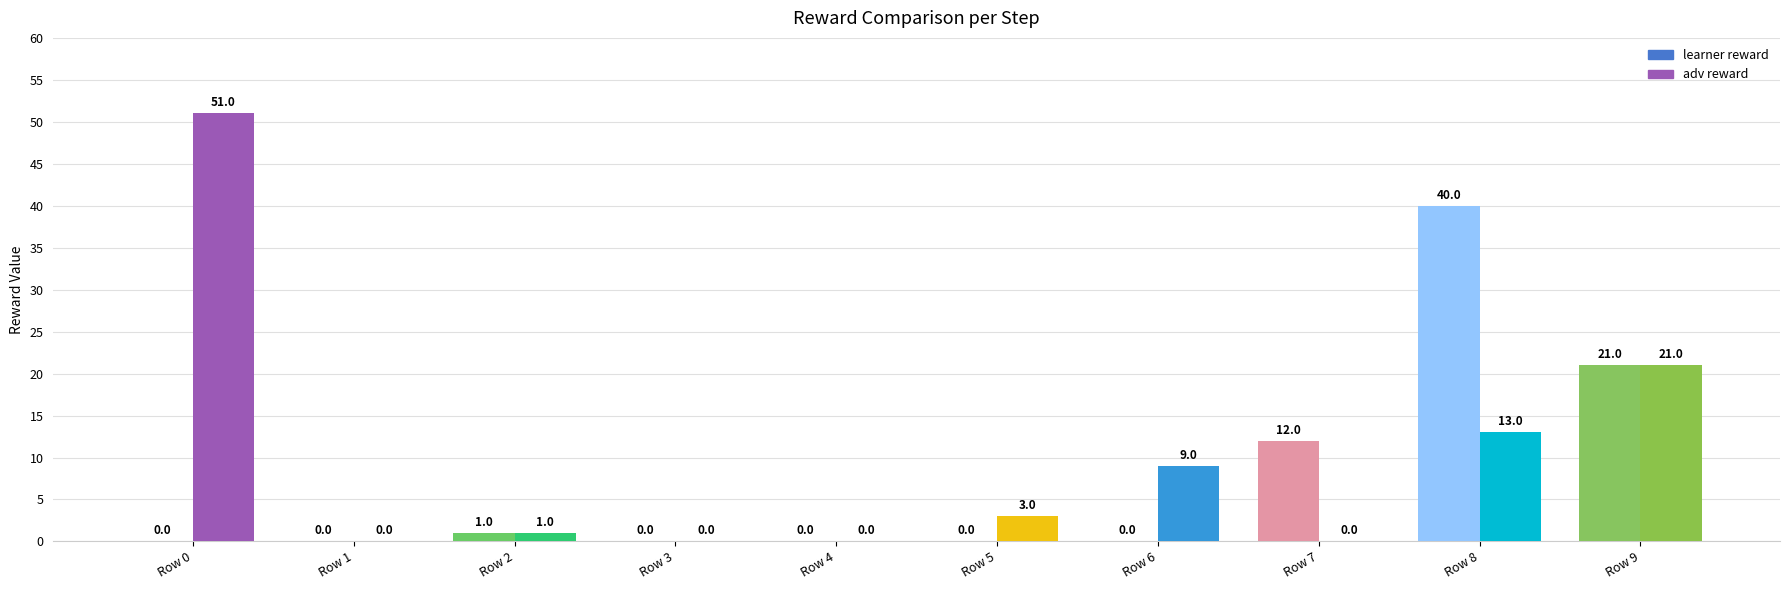

Which has a higher value, Row 9 or Row 0?

Row 9